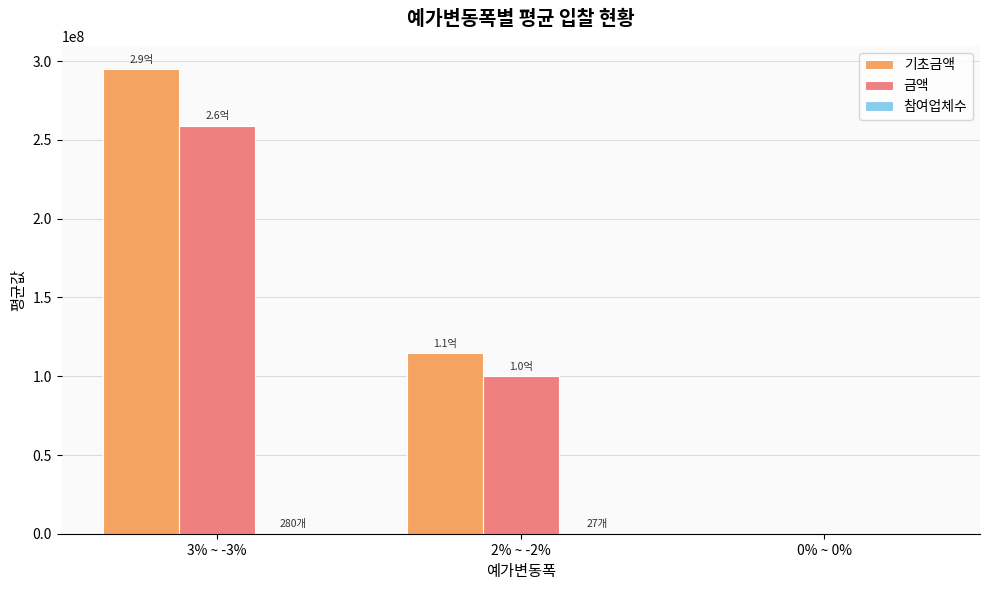

Are the bars grouped side by side (vs. stacked)?

Yes